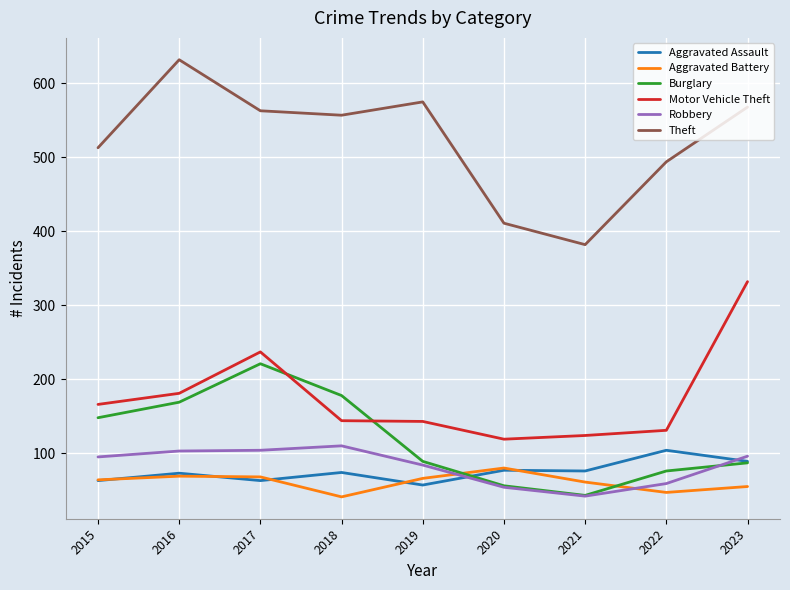

How many interior local peaks does the Burglary series have?

1